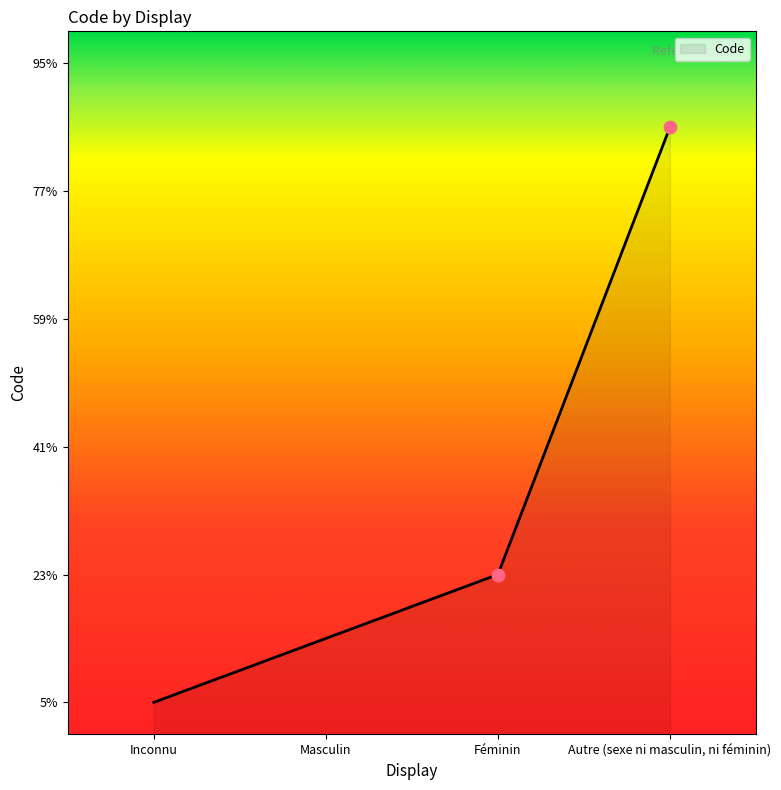

Between Inconnu and Autre (sexe ni masculin, ni féminin), which is larger?

Autre (sexe ni masculin, ni féminin)